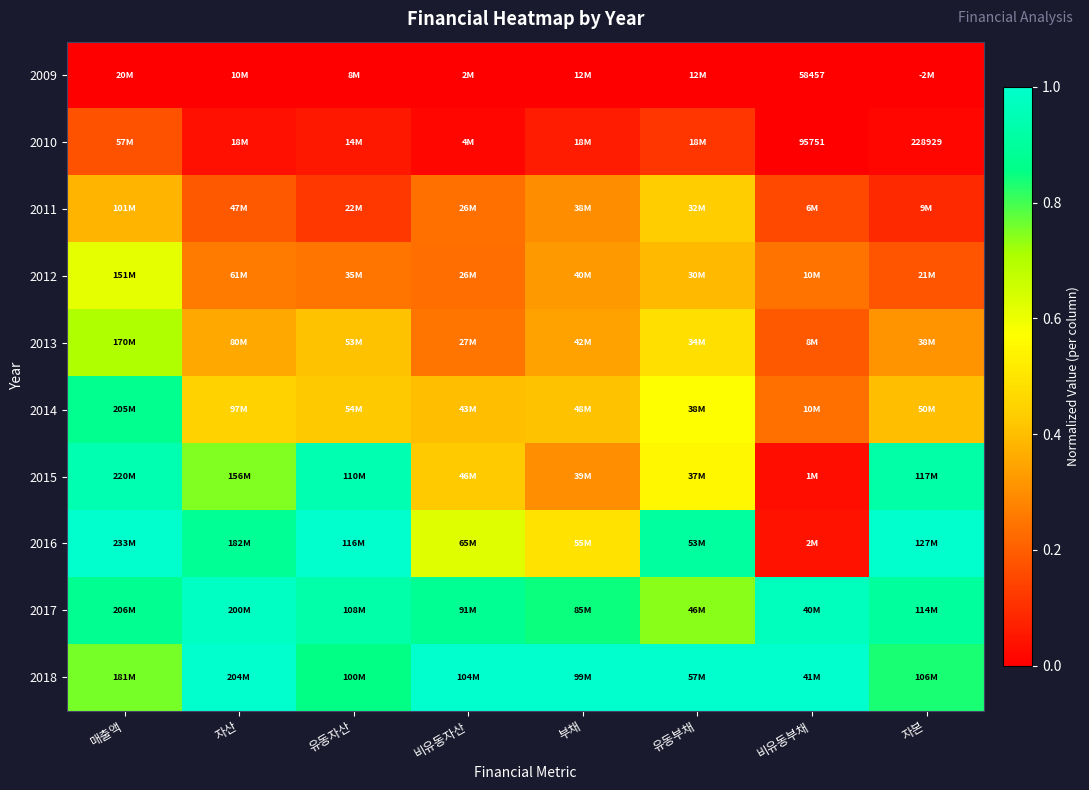

At which category is the sum across all series the highest?

매출액